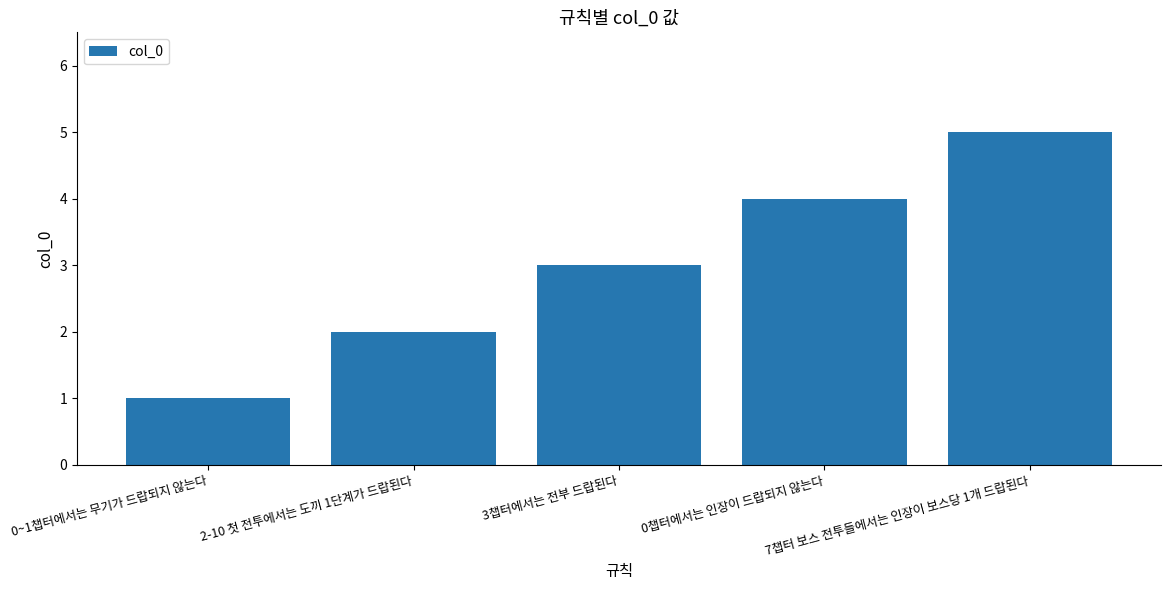

What is the greatest value displayed?

5